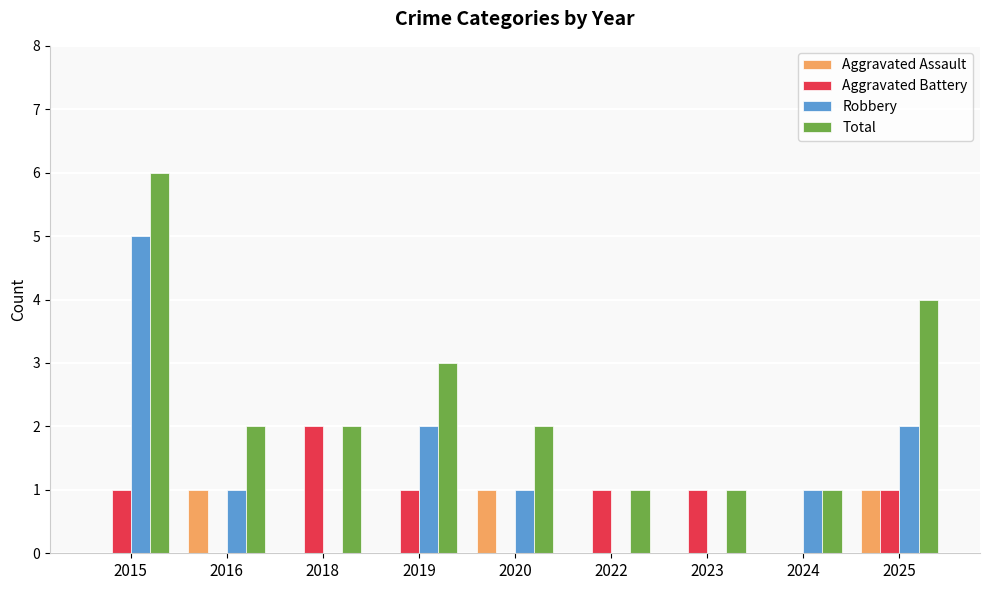

True or false: Aggravated Assault has a value of -1 at 2018.

False